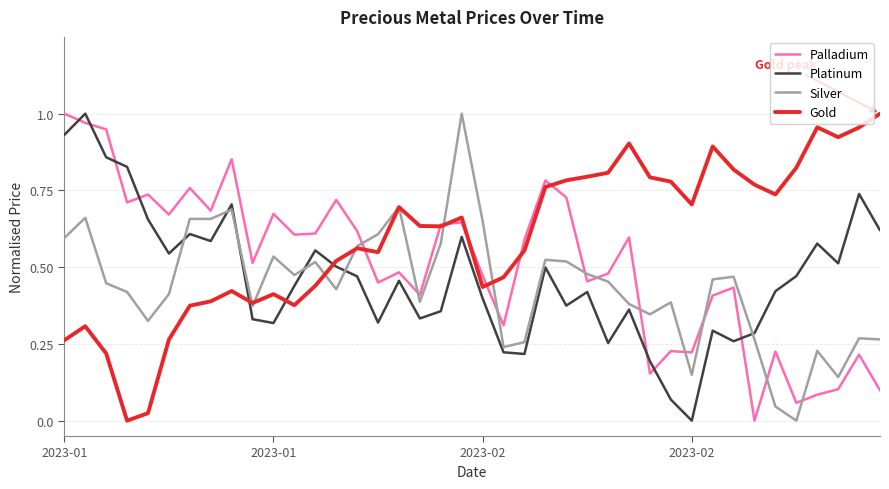

True or false: Gold and Platinum intersect in this chart.

True